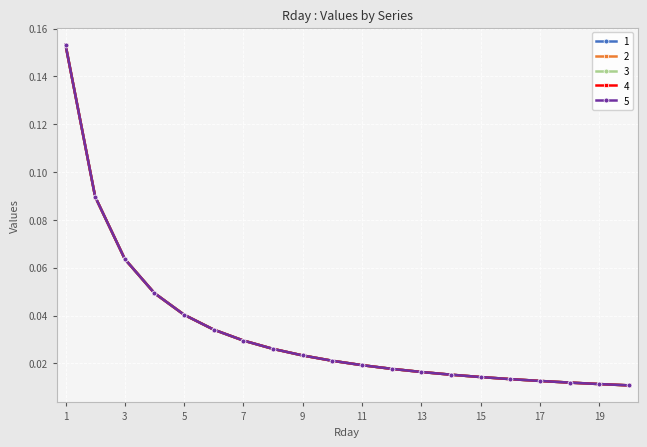

List the labels in order of 5 value, largest first.

1, 2, 3, 4, 5, 6, 7, 8, 9, 10, 11, 12, 13, 14, 15, 16, 17, 18, 19, 20